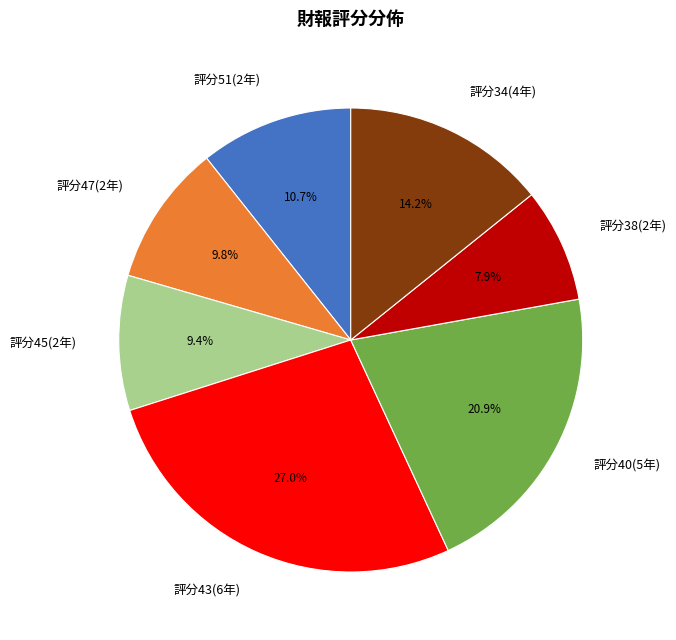

To the nearest percent, what is the difference between the largest and smallest slice percentages?

19%